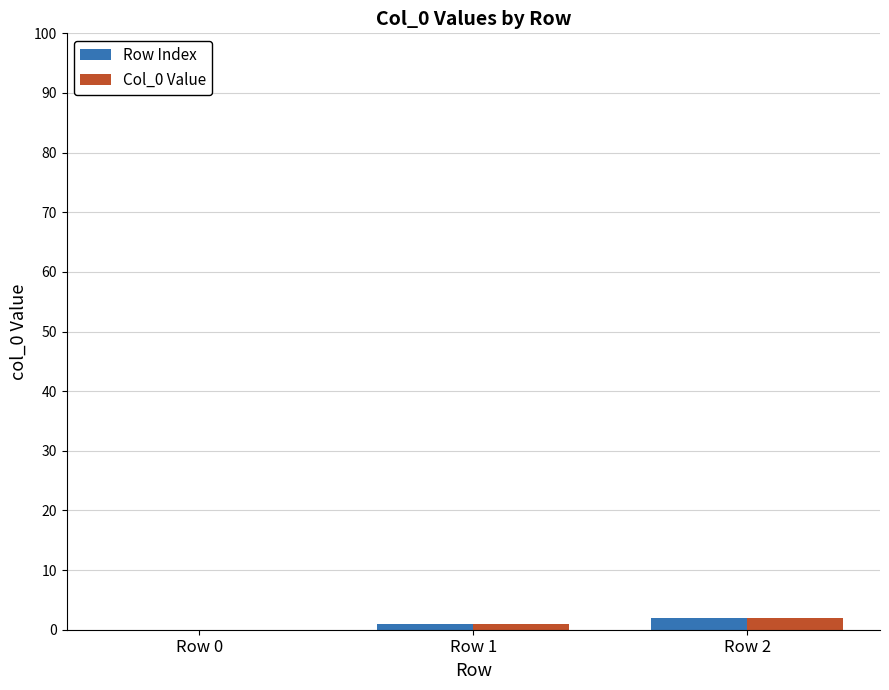

Reading left to right, transcribe all the data shown in this chart.

Row Index: 0	1	2
Col_0 Value: 0	1	2